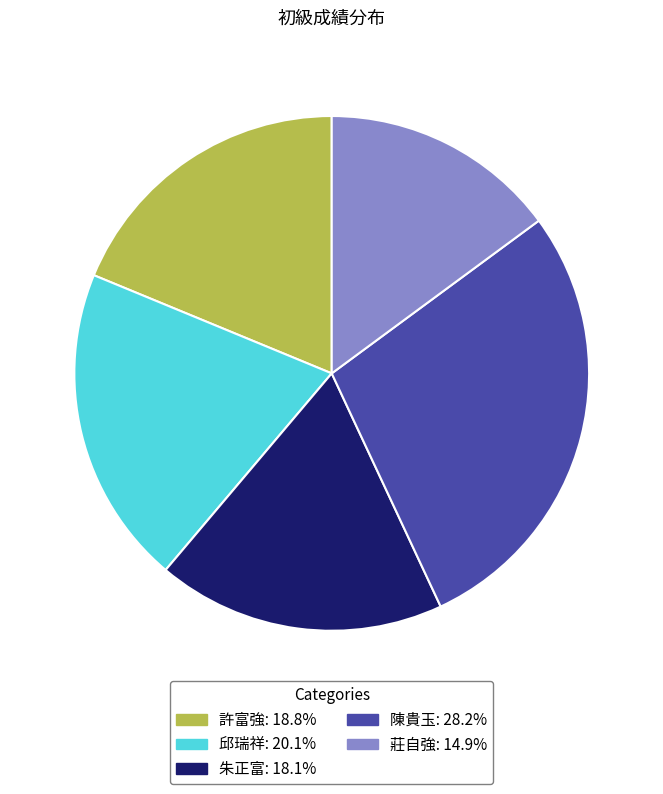

Which category has the smallest portion of the pie?

莊自強